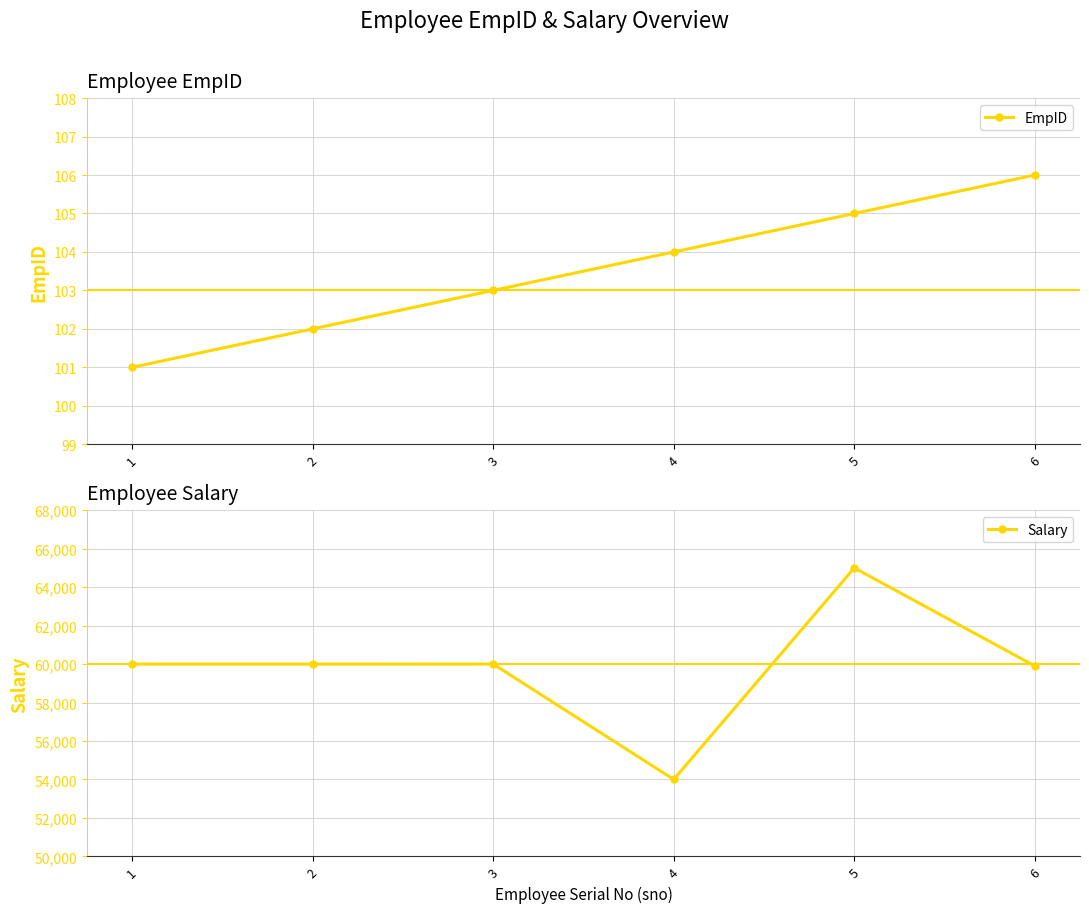

Which has a higher value, 2 or 4?

4